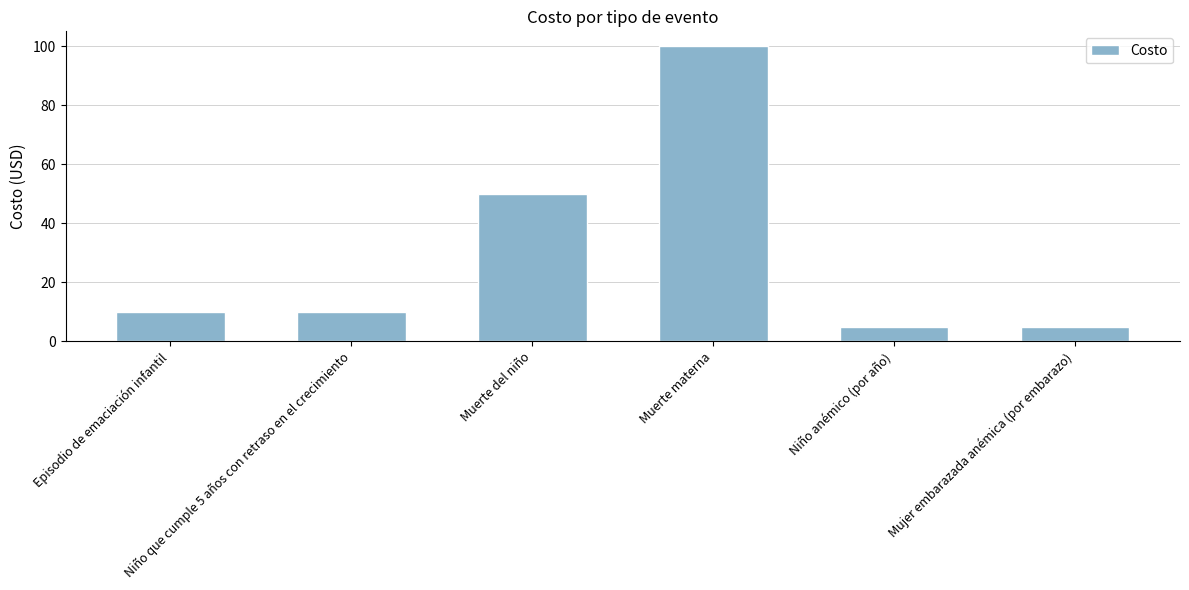

What is the average value?

30